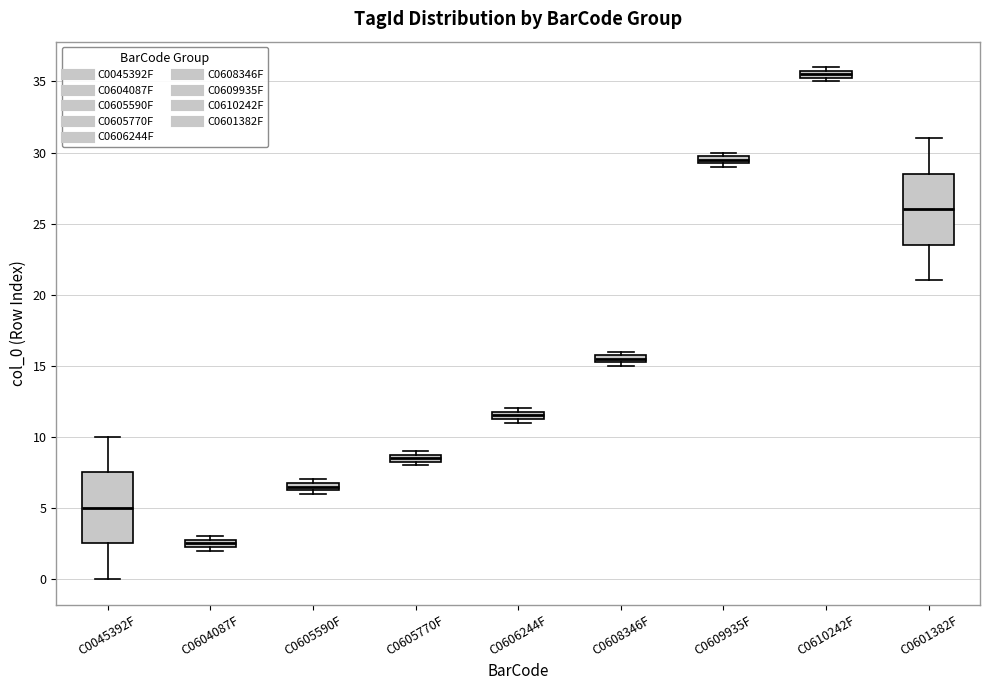

Where is the upper edge of the box for C0606244F on the y-axis? The values are not printed on the chart, so give them approximately, as read against the axis.

12.0